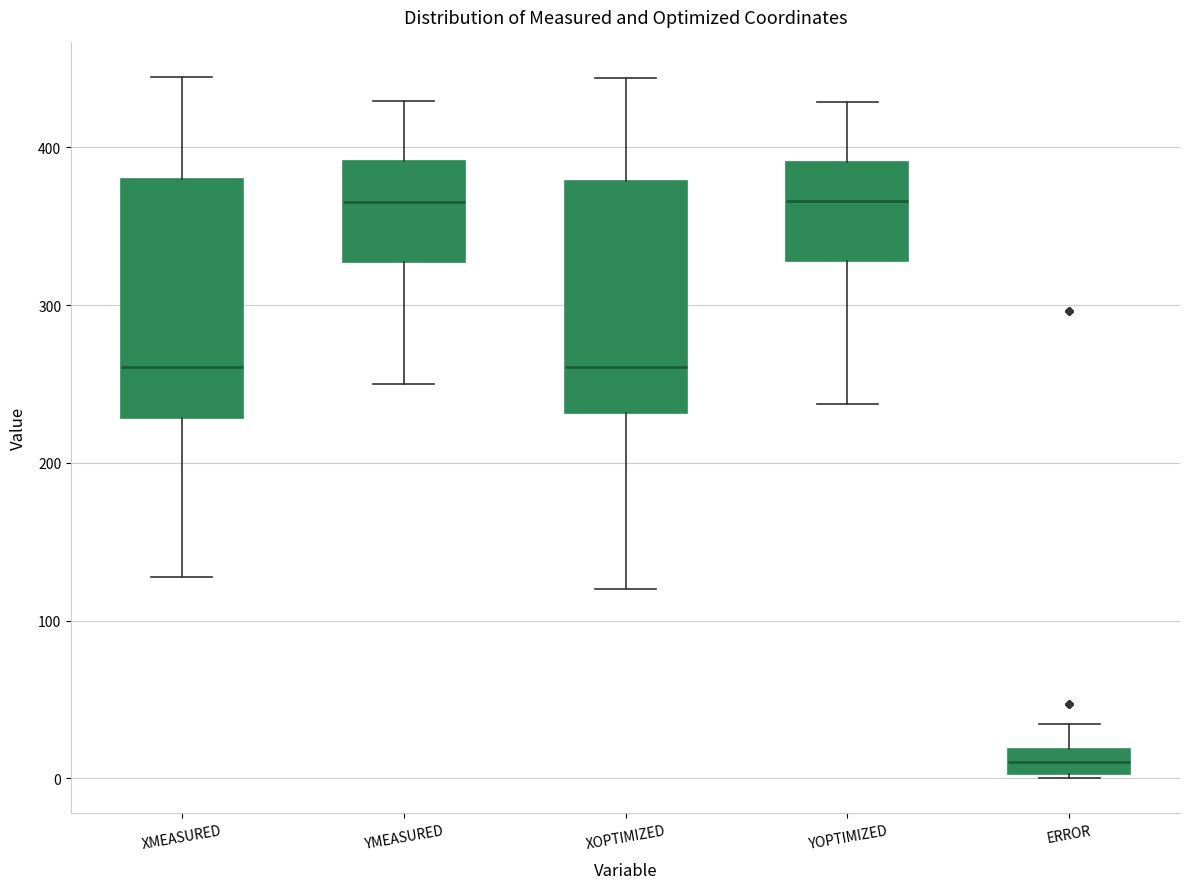

Reading left to right, transcribe this box plot: for each box, give where its median line is, the range the box spans, and where its two whiskers end, as read against the y-axis. The values are not printed on the chart, so give them approximately, as read against the axis.

XMEASURED: median 260, box 230 to 380, whiskers 130 to 440
YMEASURED: median 370, box 330 to 390, whiskers 250 to 430
XOPTIMIZED: median 260, box 230 to 380, whiskers 120 to 440
YOPTIMIZED: median 370, box 330 to 390, whiskers 240 to 430
ERROR: median 10, box 0 to 20, whiskers 0 to 30